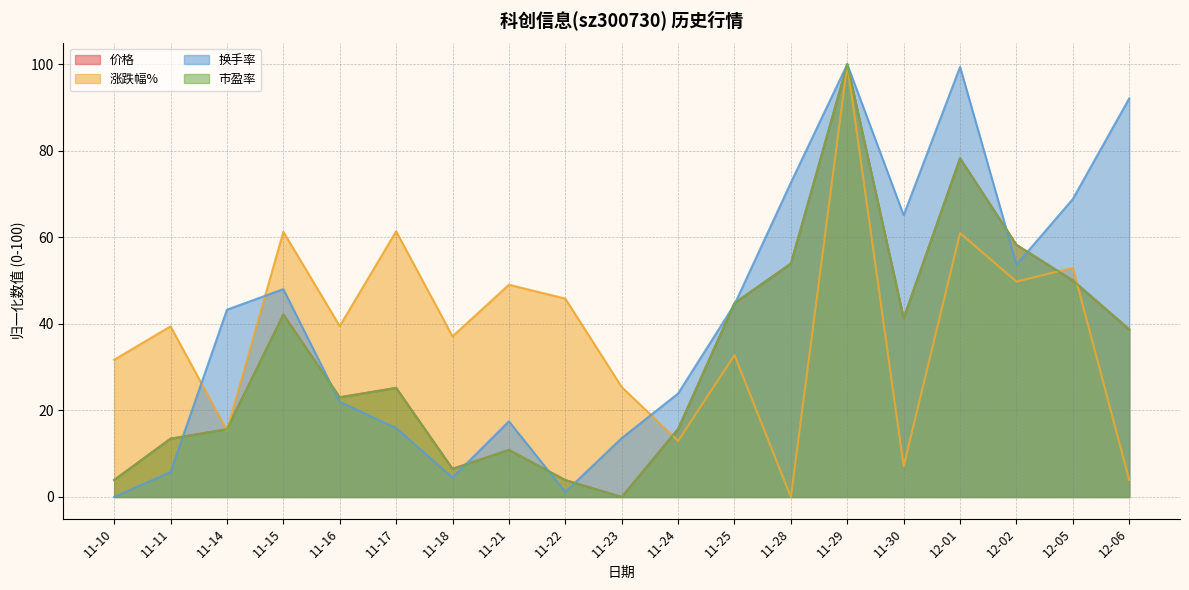

What is the value of the 涨跌幅% point at the 7th from the left?

37.1